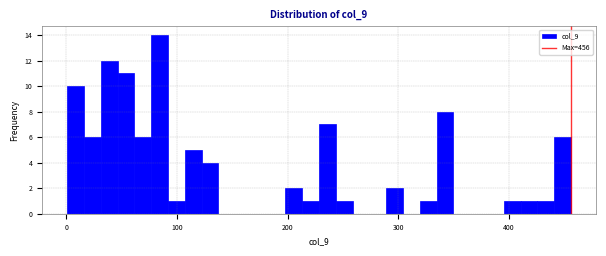

Read against the x-axis, roughly where is the centre of the tallest bar?

80